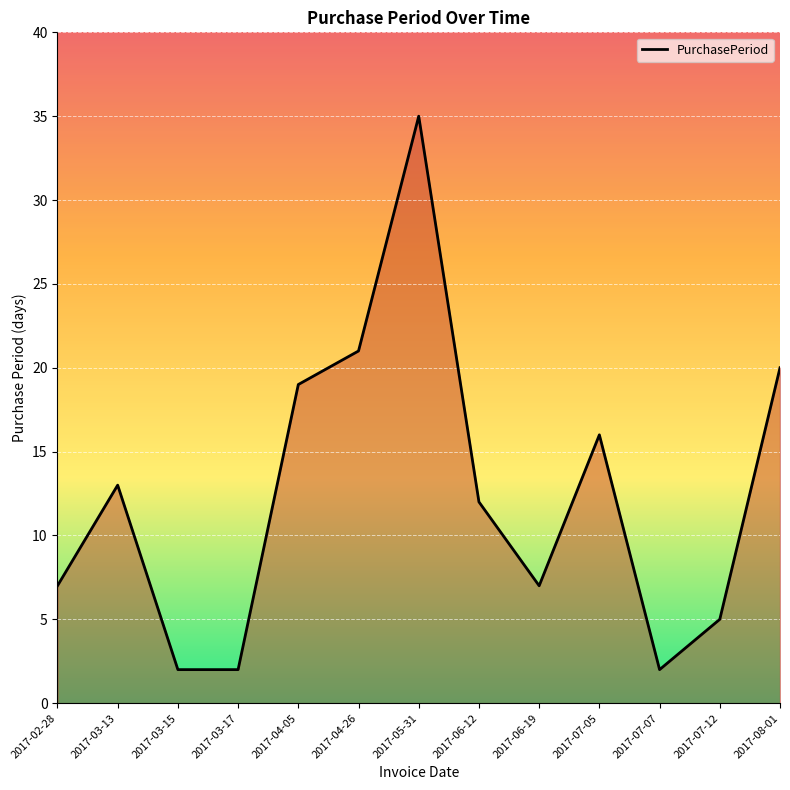

What is the difference between the second highest and minimum values?

19